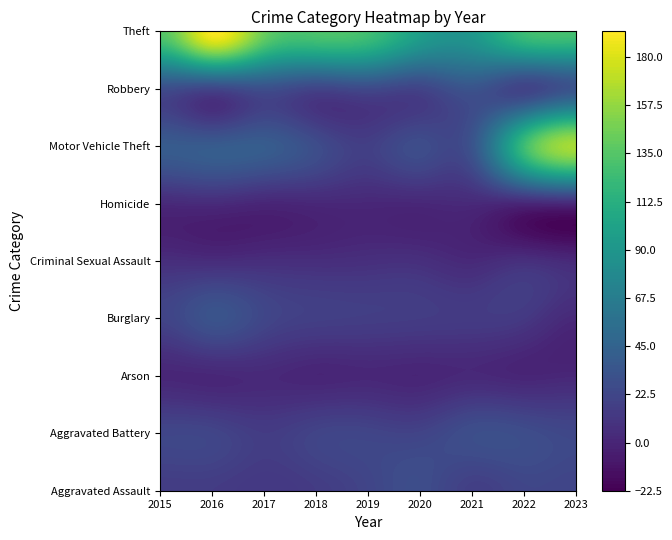

Is it true that Arson equals 2 at 2017?

True